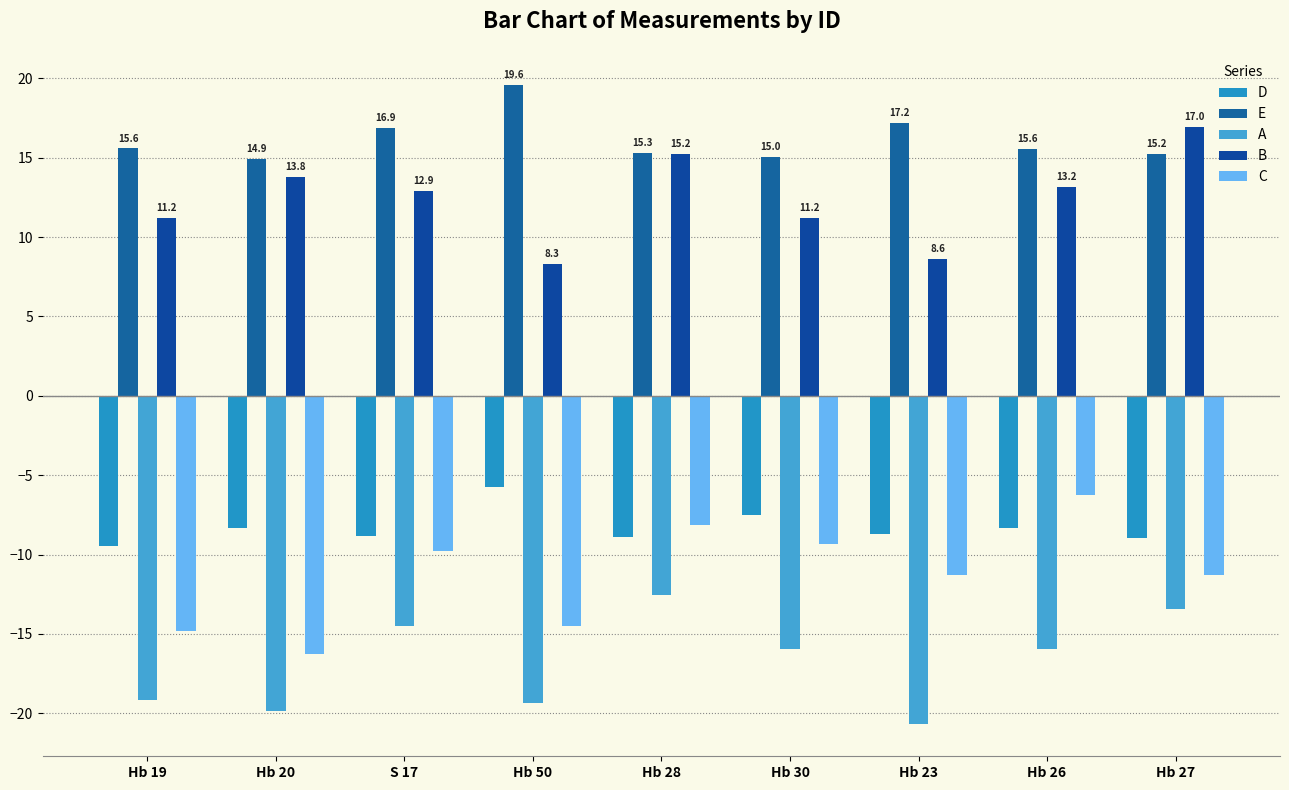

What is the sum of the D values at Hb 26 and Hb 23?

-17.0